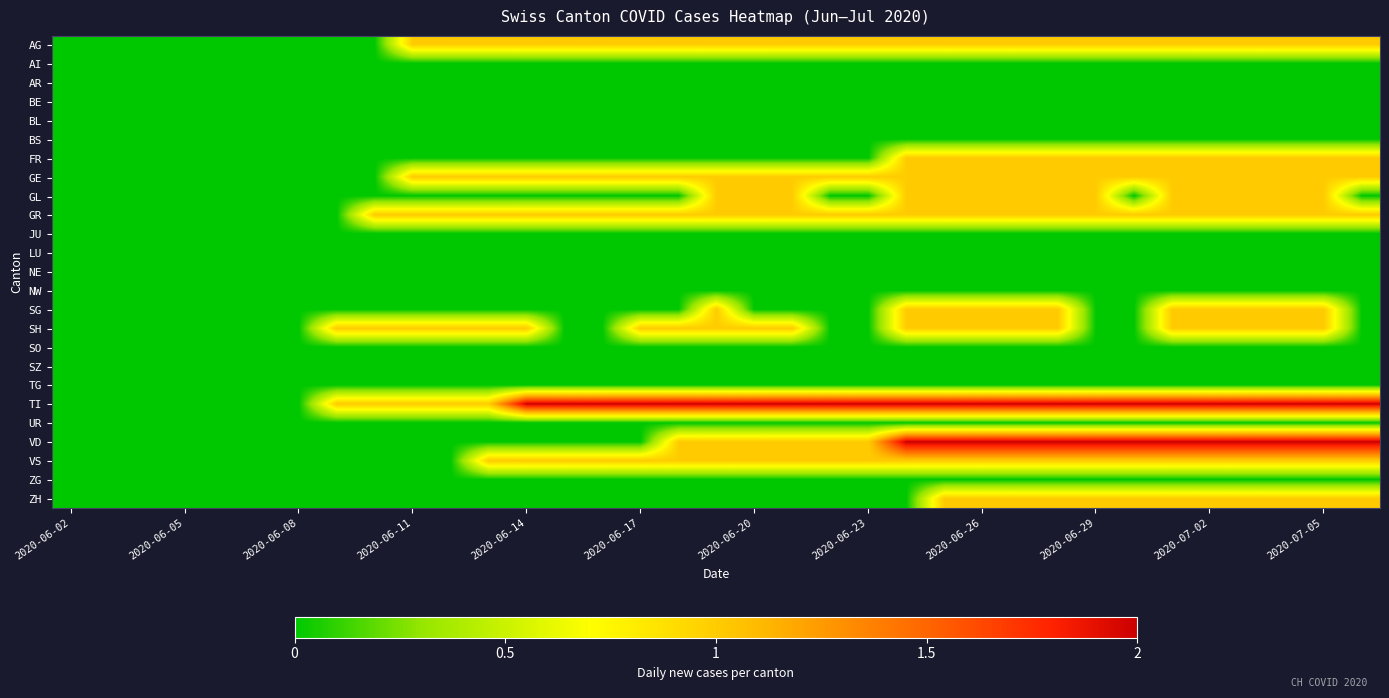

Count the number of categories in the chart.

35